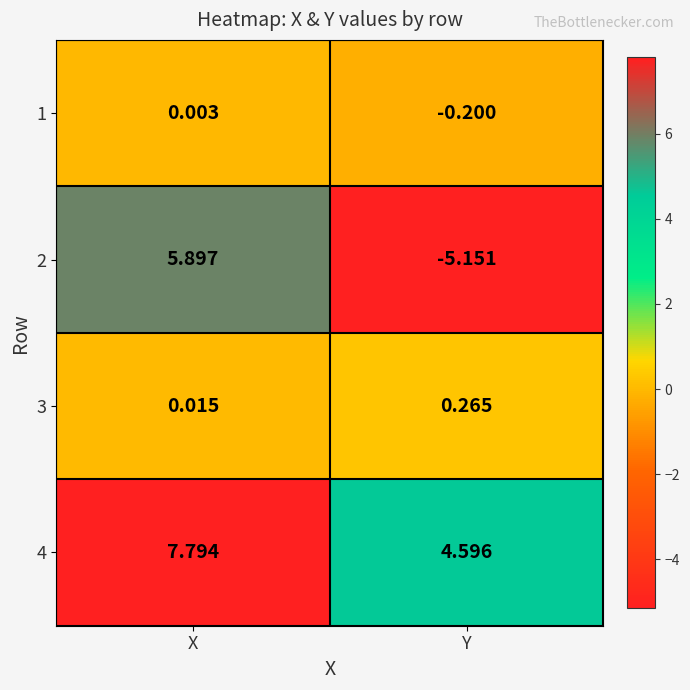

Is the value of 3 at X greater than the value of 2 at X?

No